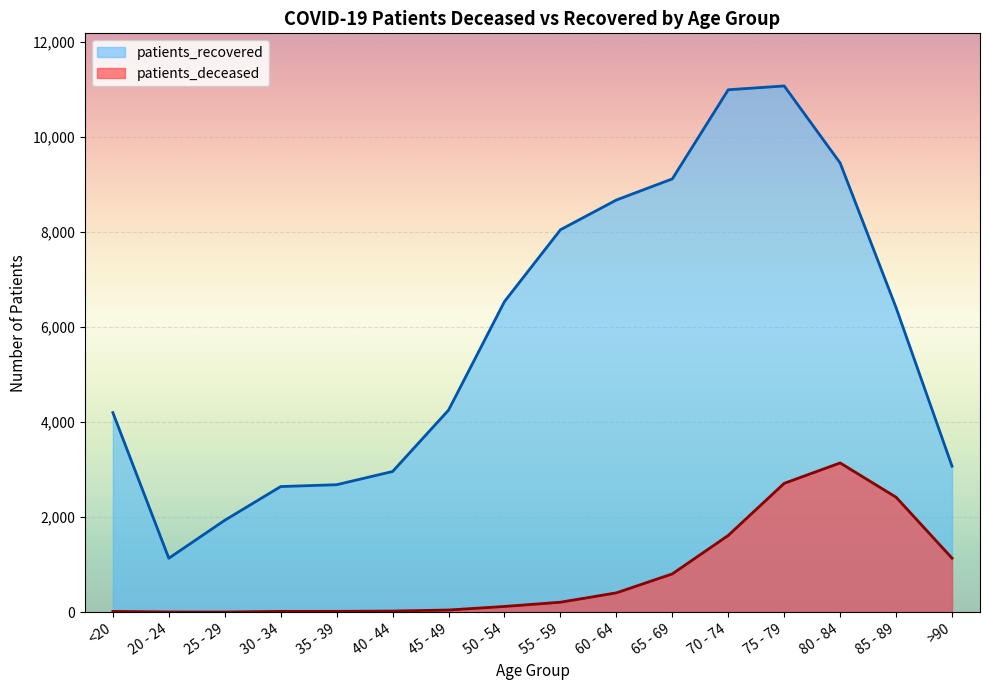

True or false: patients_deceased has a value of 16 at 30 - 34.

True